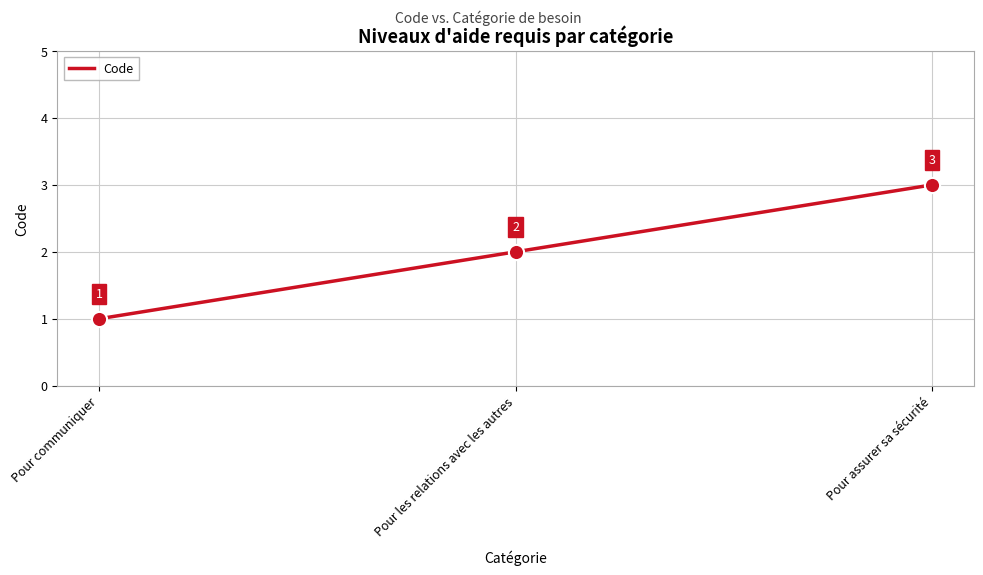

Approximately how many times larger is the value at Pour assurer sa sécurité compared to Pour les relations avec les autres?

1.5